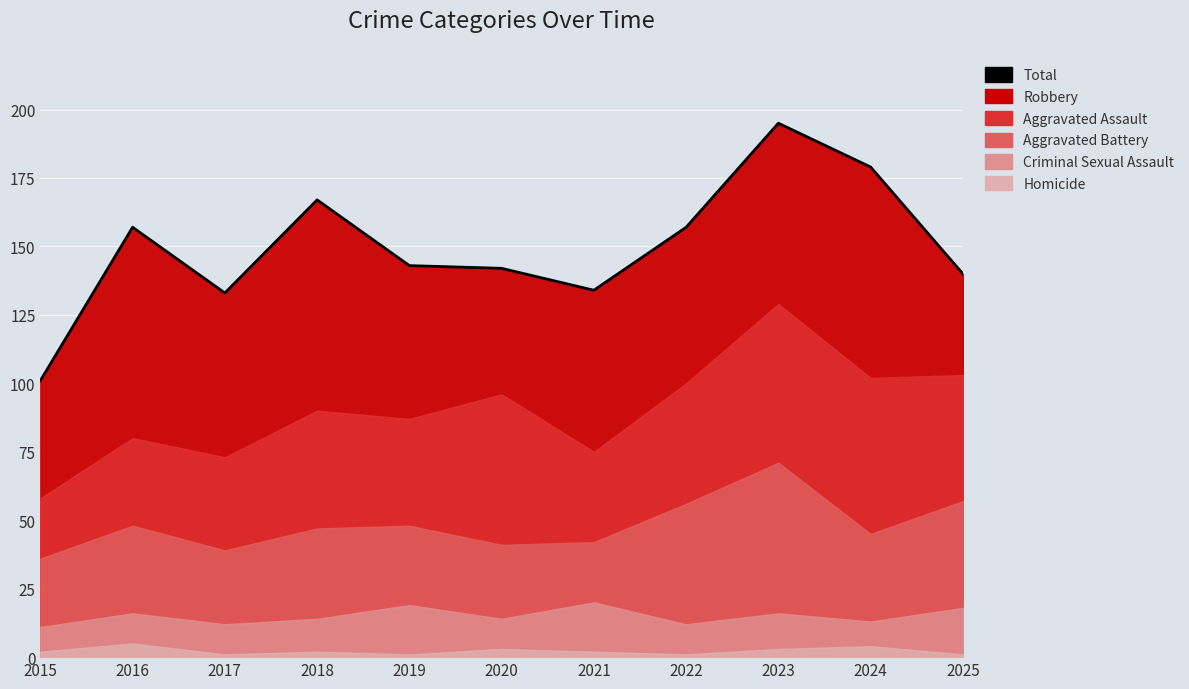

List the labels in order of value, largest first.

2023, 2024, 2018, 2016, 2022, 2019, 2020, 2025, 2021, 2017, 2015